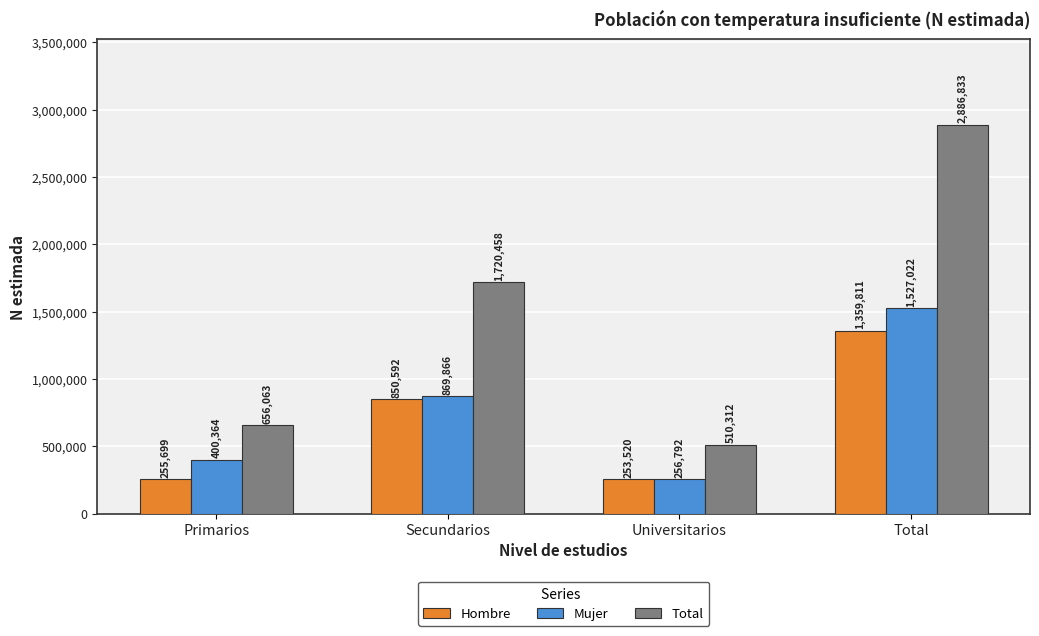

The Hombre series shows 73099 at Universitarios. True or false?

False